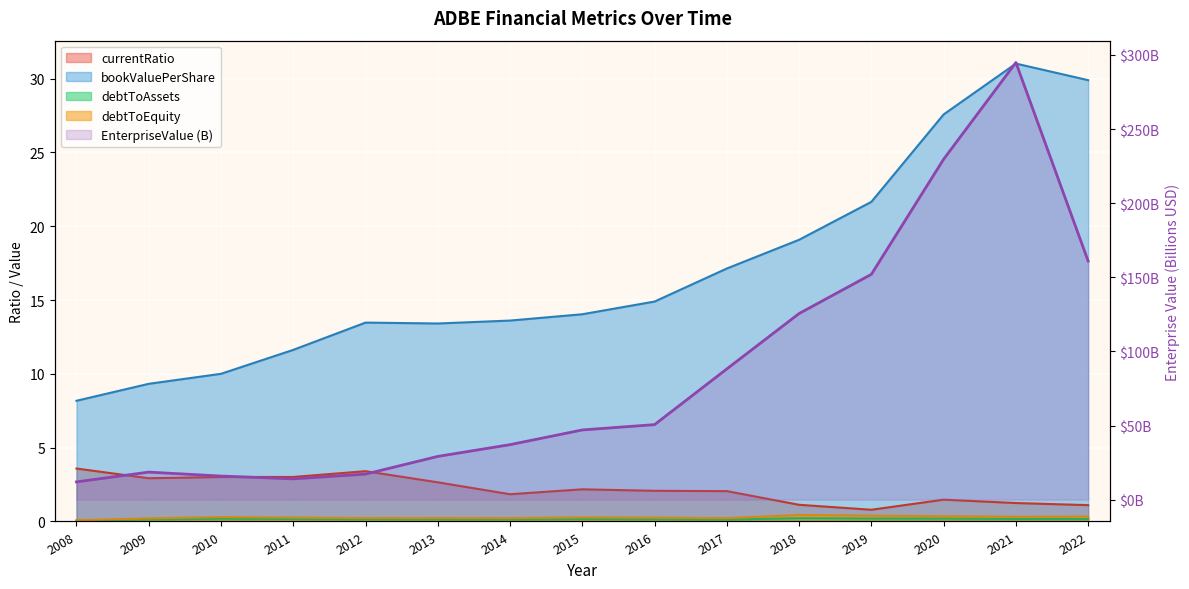

What is the value of the currentRatio point at the 9th from the left?

2.1